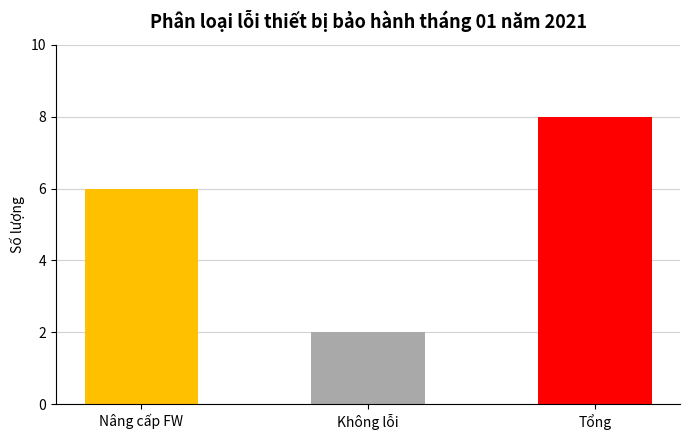

What is the label of the 3rd bar from the left?

Tổng